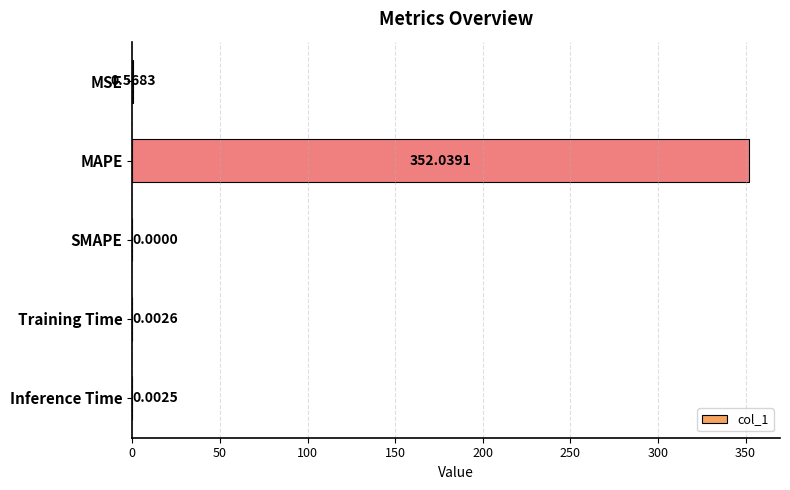

Are the bars grouped side by side (vs. stacked)?

No